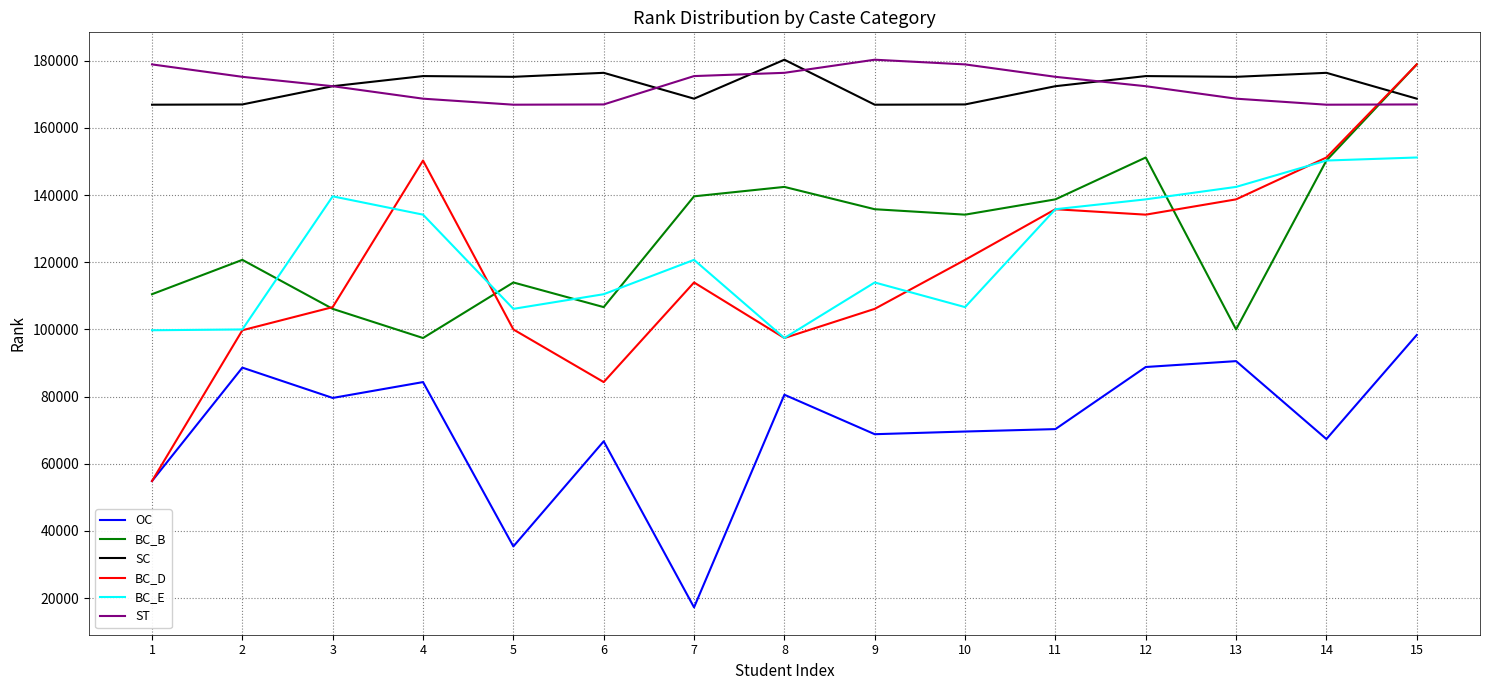

What is the lowest value of the OC series?

17237